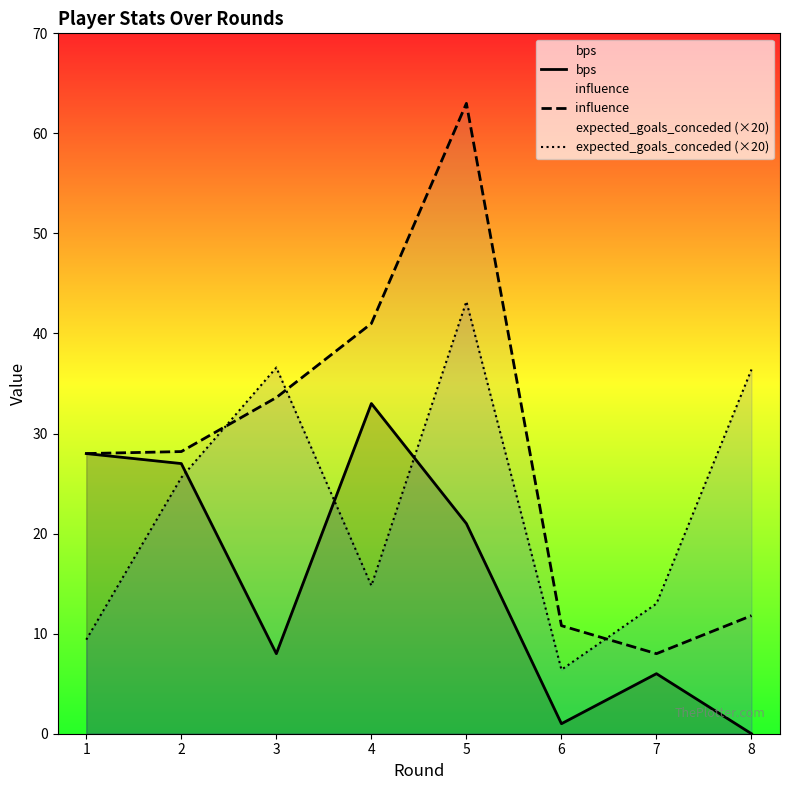

At which category is the sum across all series the highest?

5